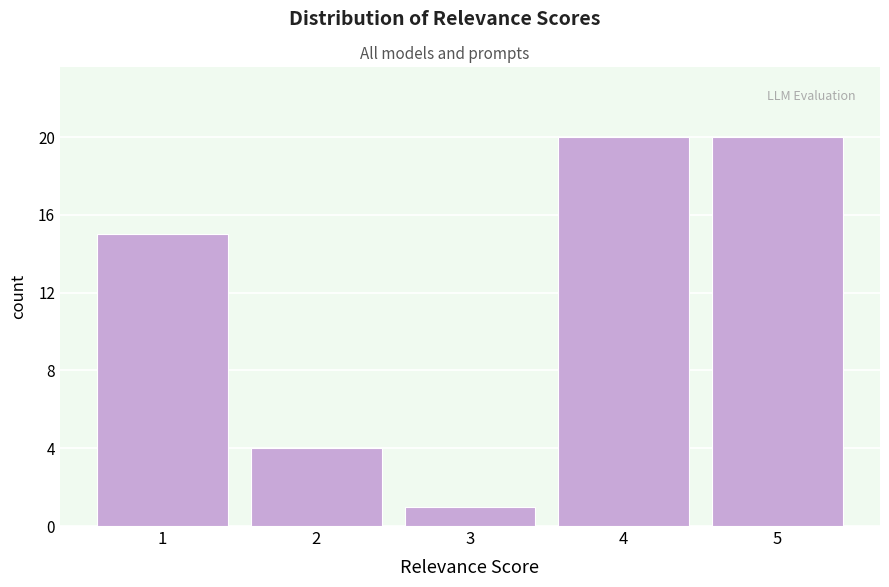

Reading left to right, what are all the values shown in this chart?

15	4	1	20	20